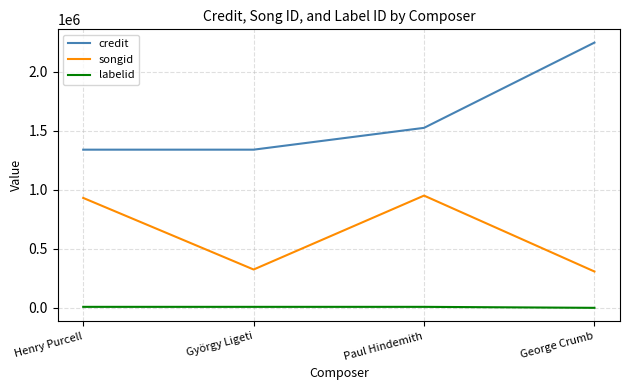

What is the maximum value for labelid?

8375